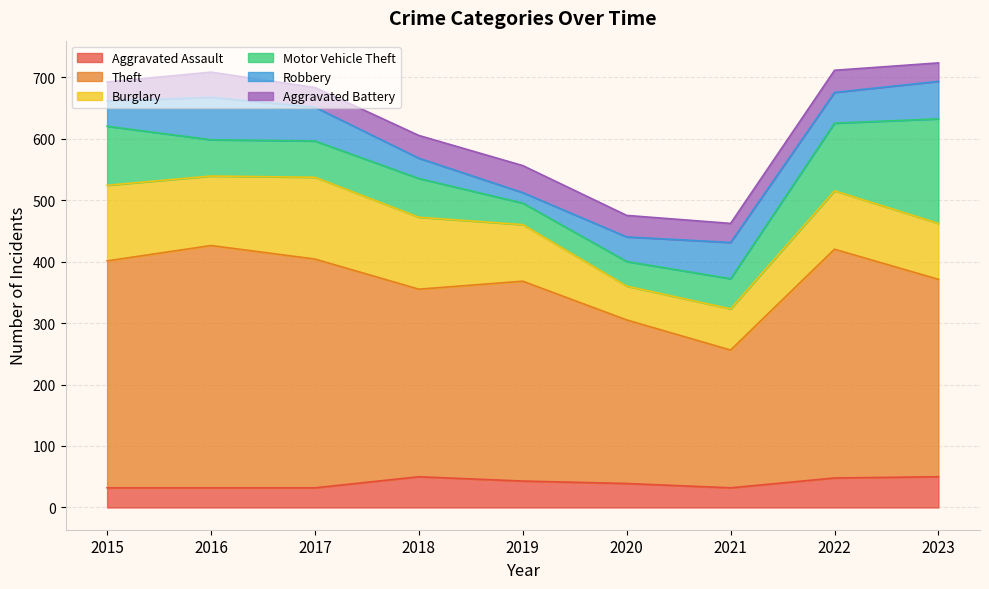

At which category is the sum across all series the highest?

2023